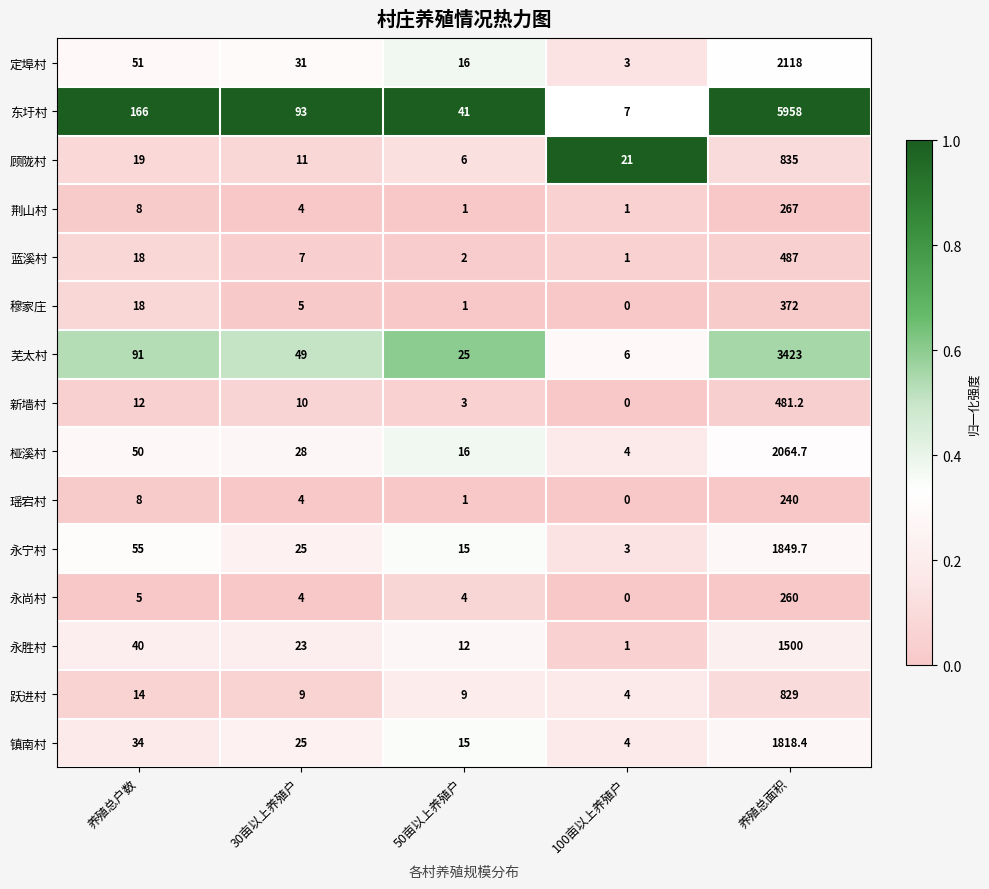

What is the total value across all series at 养殖总户数?

589.0